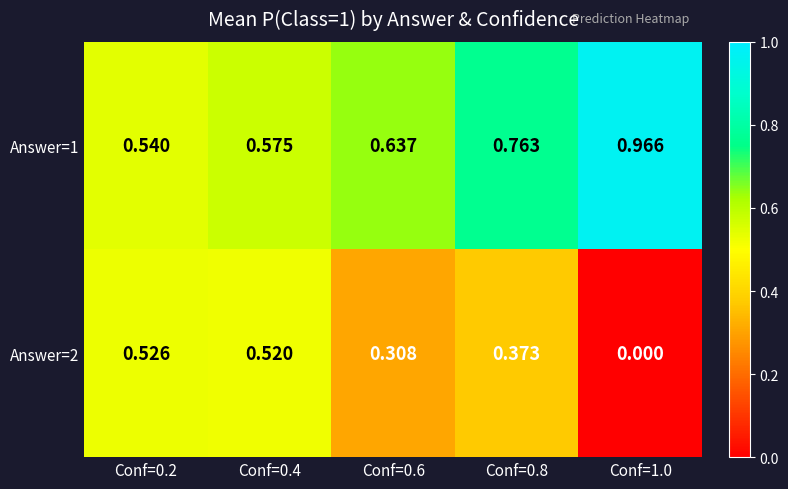

At how many categories does at least one series exceed 0?

5